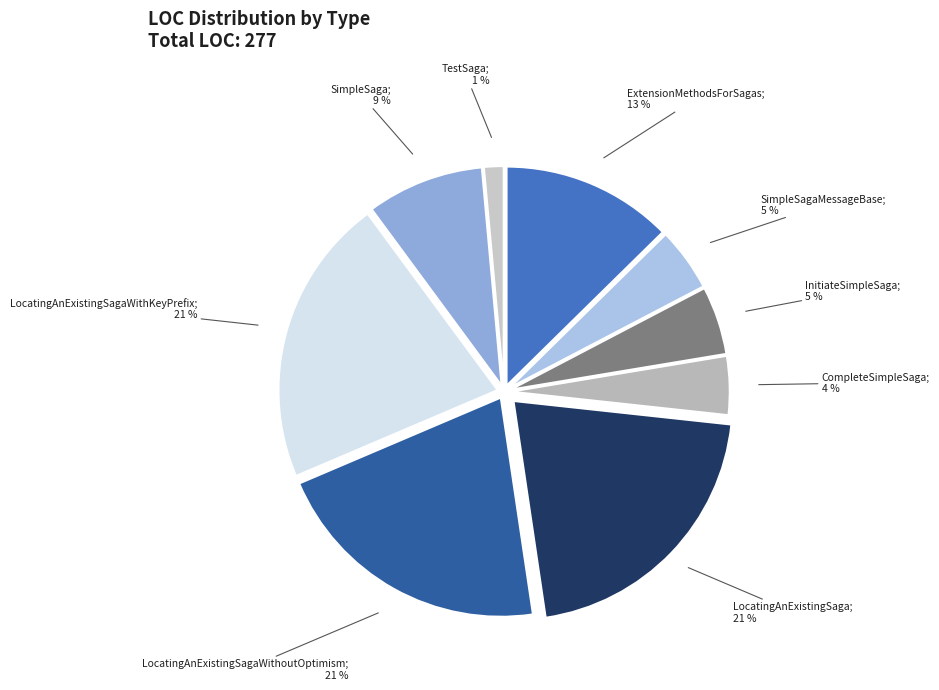

Rank the categories by value from lowest to highest.

TestSaga, CompleteSimpleSaga, SimpleSagaMessageBase, InitiateSimpleSaga, SimpleSaga, ExtensionMethodsForSagas, LocatingAnExistingSaga, LocatingAnExistingSagaWithoutOptimism, LocatingAnExistingSagaWithKeyPrefix